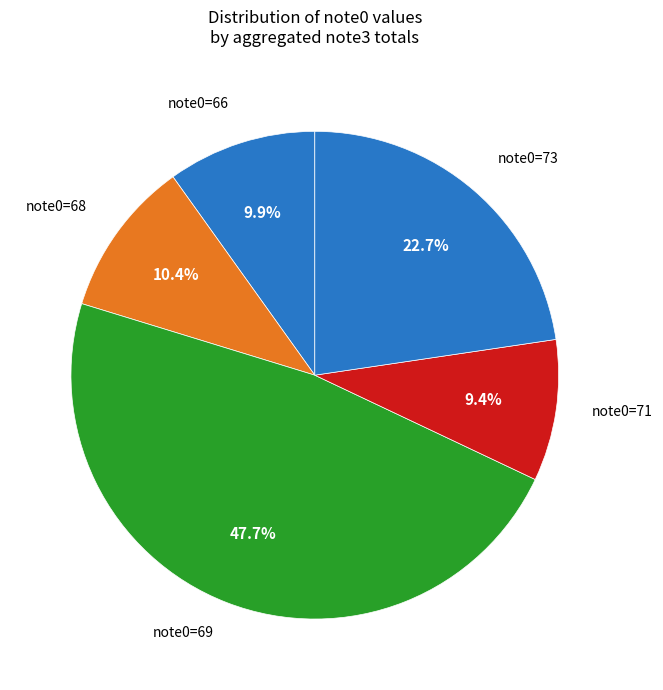

What percentage is NOT represented by note0=68?

89.6%